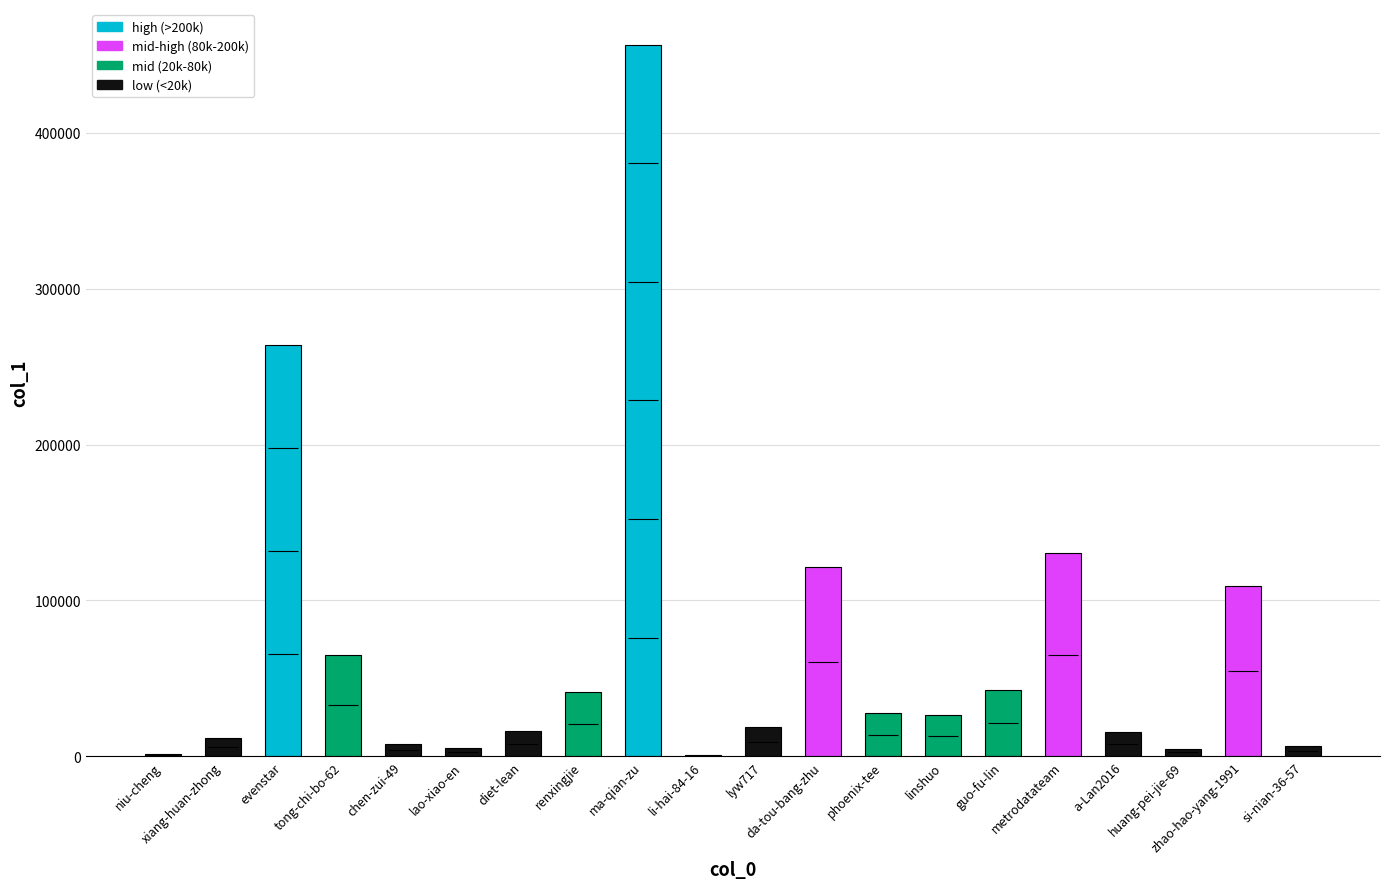

What is the greatest value displayed?

456607